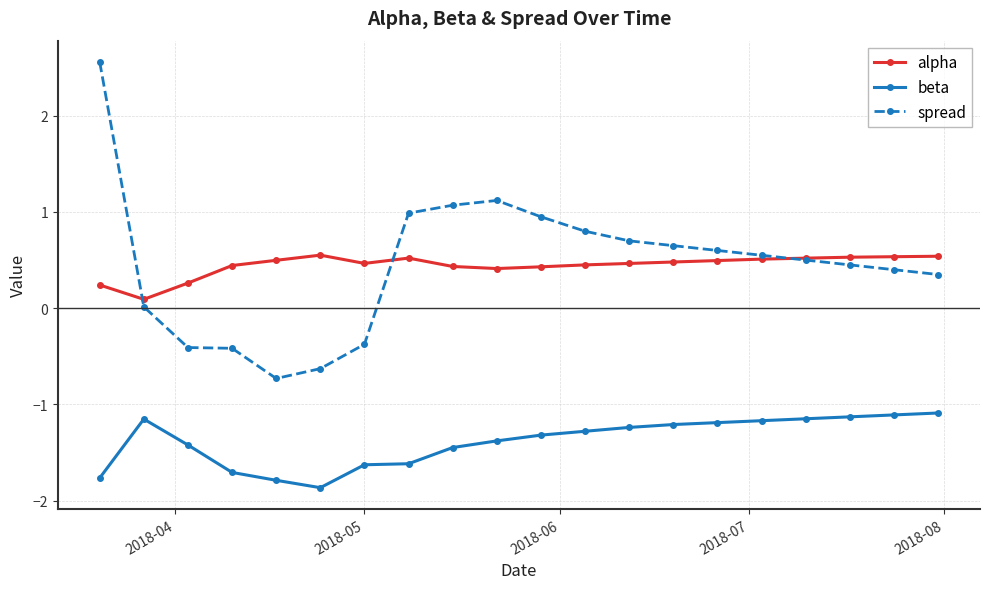

Which series has the widest spread of values?

spread